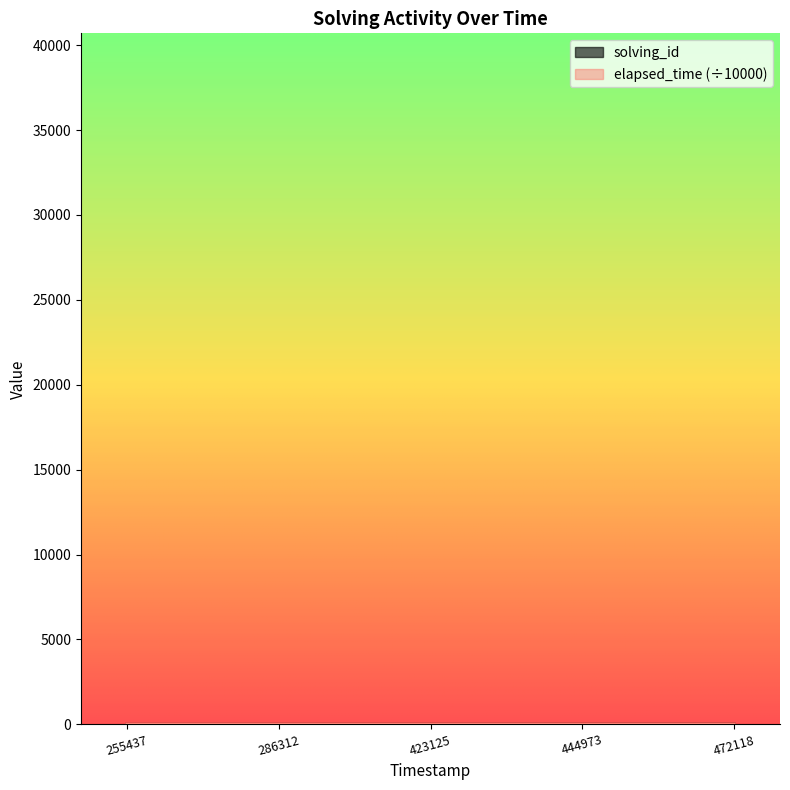

How many data points in elapsed_time are less than 2?

2